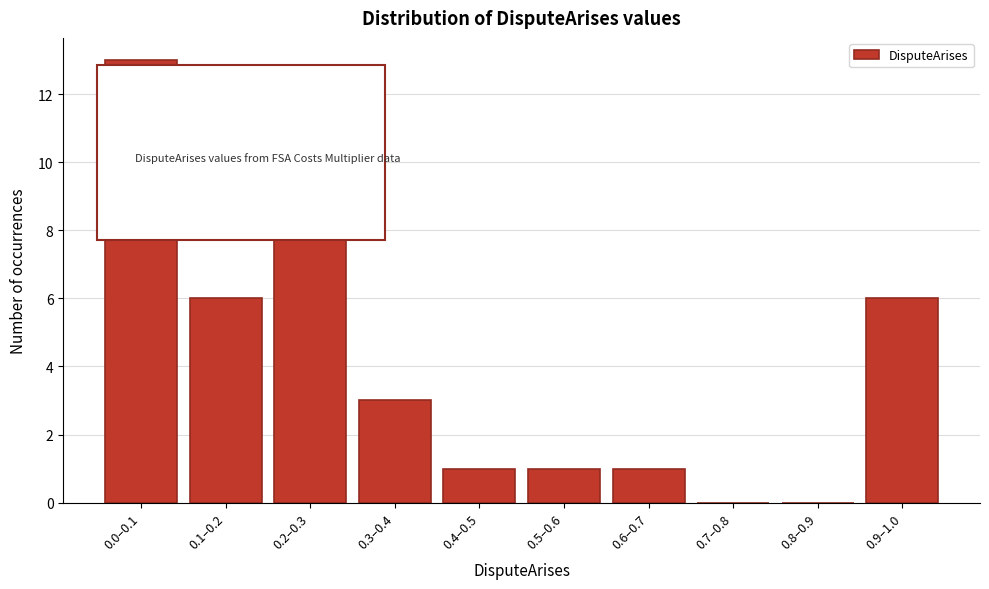

Reading left to right, list all the values displayed in this chart.

0.0–0.1=13	0.1–0.2=6	0.2–0.3=8	0.3–0.4=3	0.4–0.5=1	0.5–0.6=1	0.6–0.7=1	0.7–0.8=0	0.8–0.9=0	0.9–1.0=6